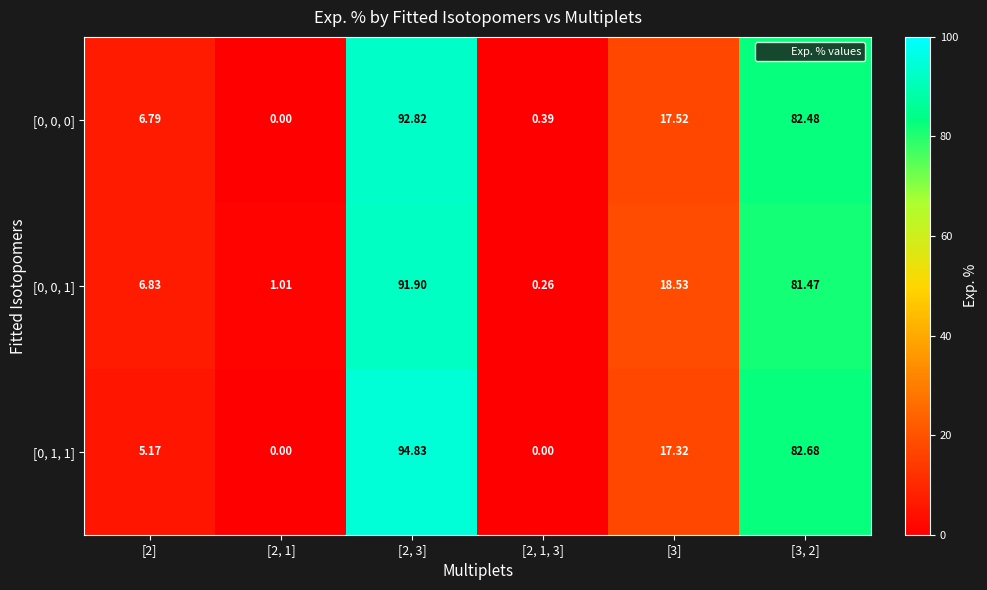

Is the value of [0, 0, 1] at [2, 1, 3] greater than the value of [0, 0, 0] at [3, 2]?

No